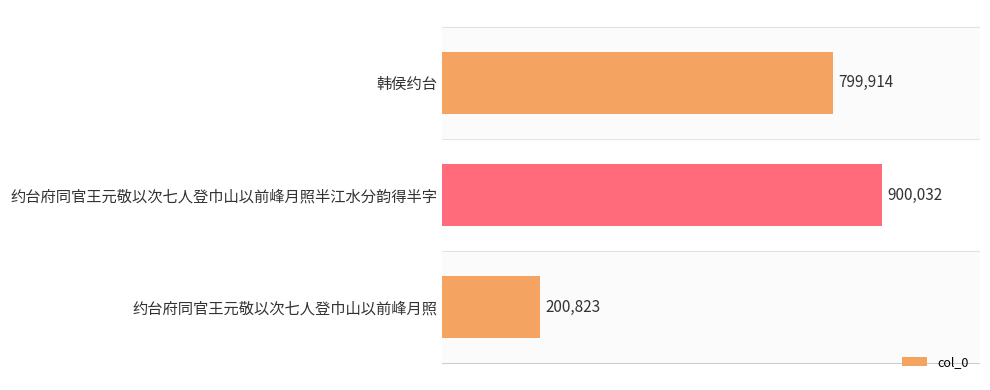

Rank the categories by value from lowest to highest.

约台府同官王元敬以次七人登巾山以前峰月照, 韩侯约台, 约台府同官王元敬以次七人登巾山以前峰月照半江水分韵得半字